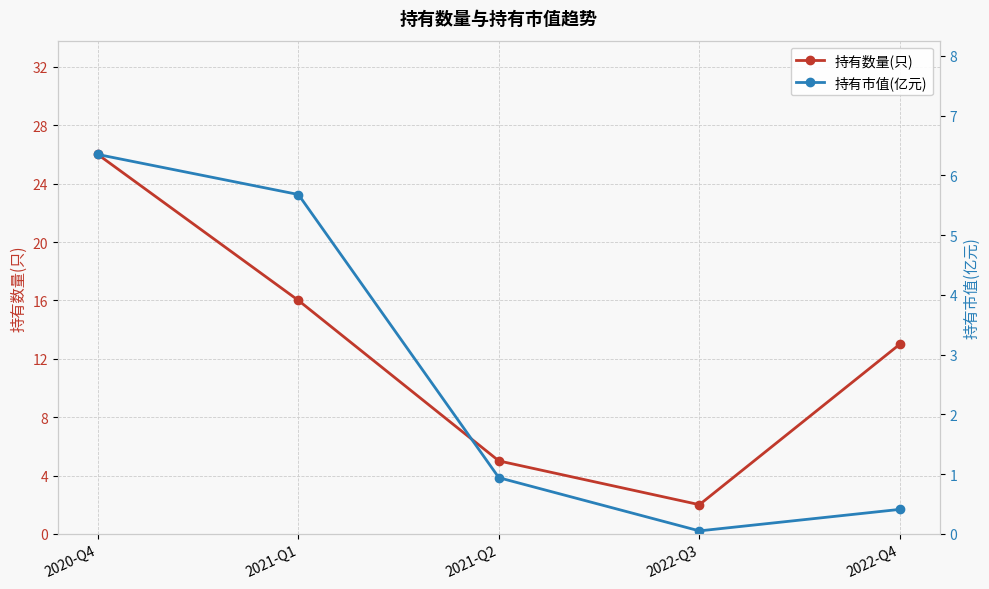

What is the difference between the highest and lowest values at 2021-Q2?

4.1